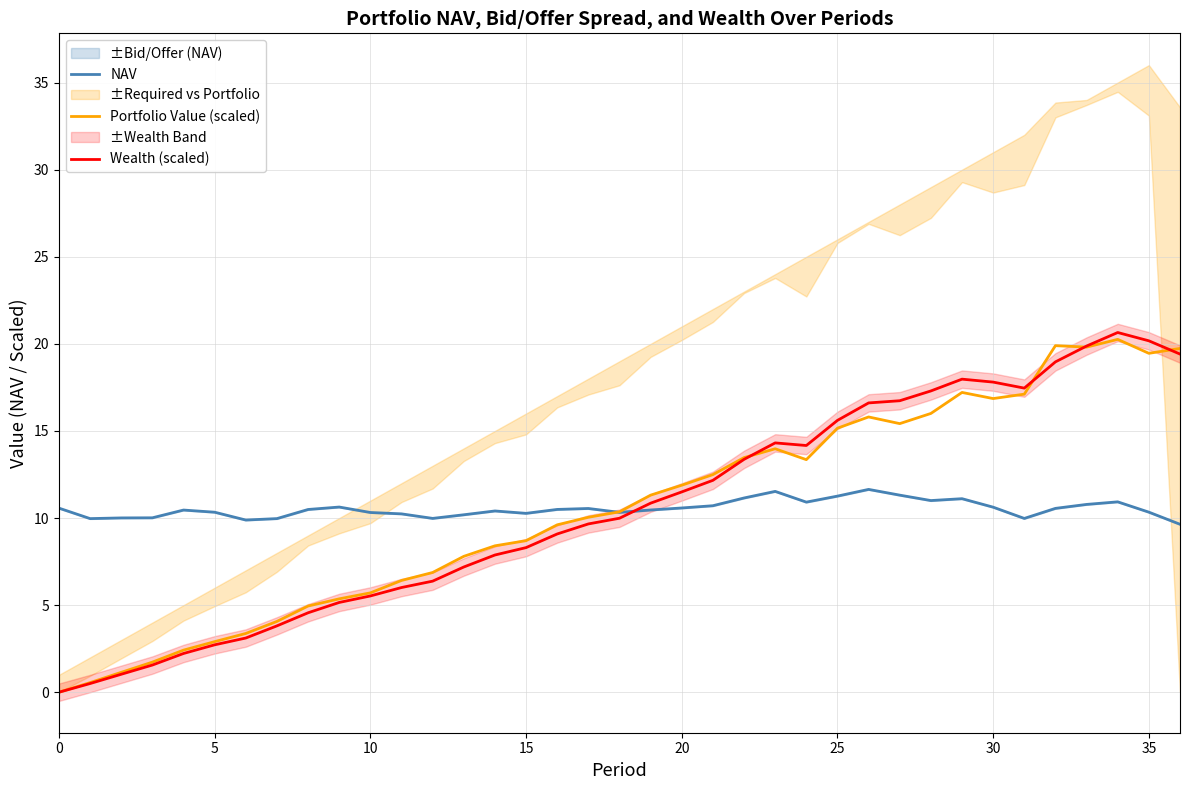

Does the chart display data point markers on the line(s)?

No